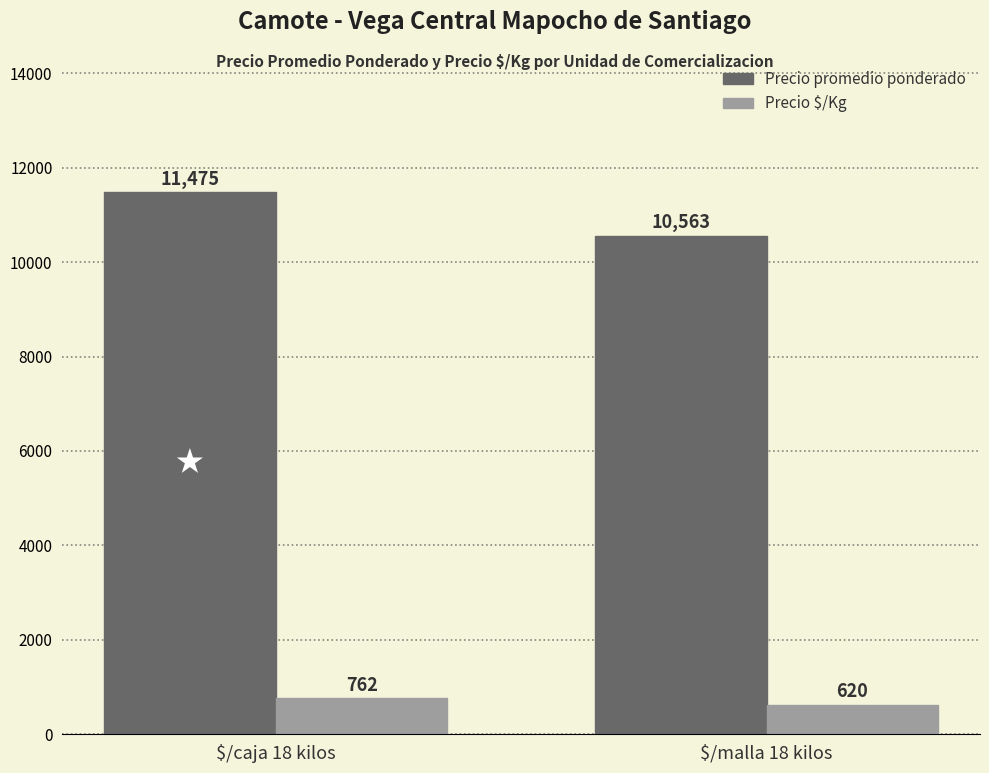

List the labels in order of Precio promedio ponderado value, smallest first.

$/malla 18 kilos, $/caja 18 kilos